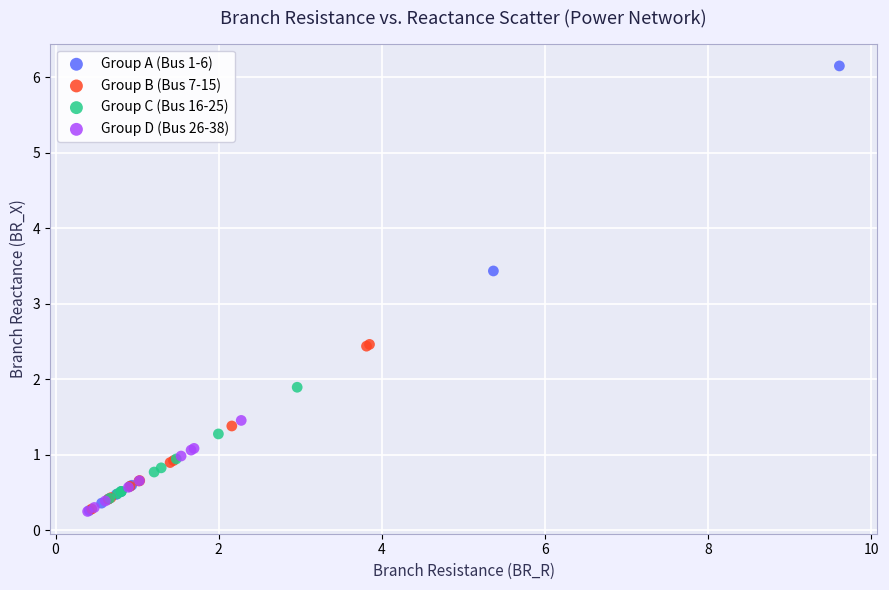

Which series has the largest Y range (max minus min)?

Group A (Bus 1-6)